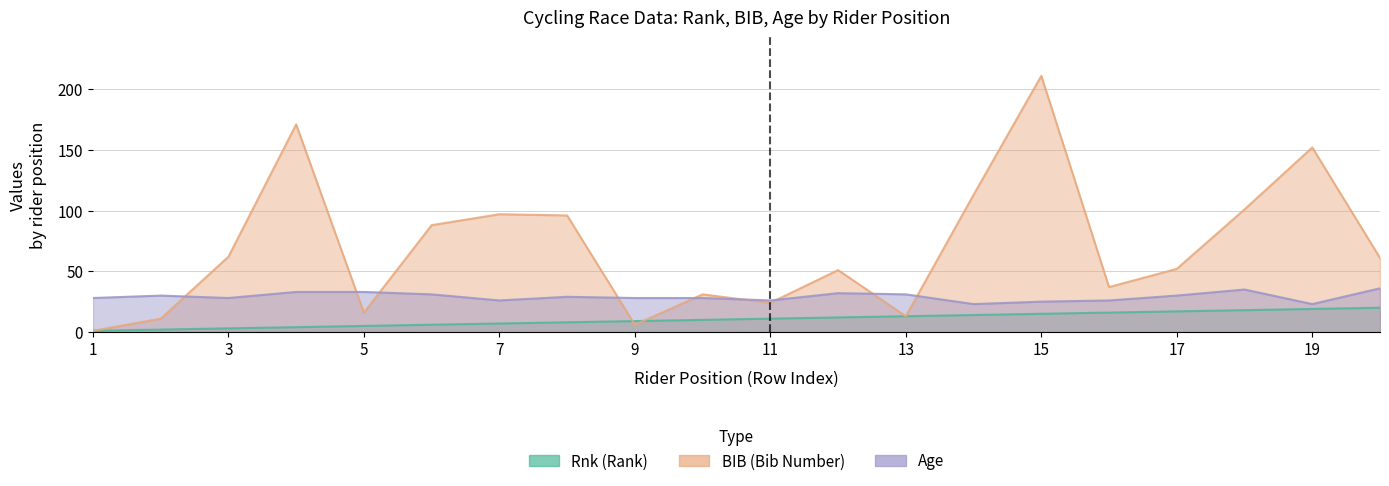

Rank the series by their average value, from lowest to highest.

Rnk, Age, BIB